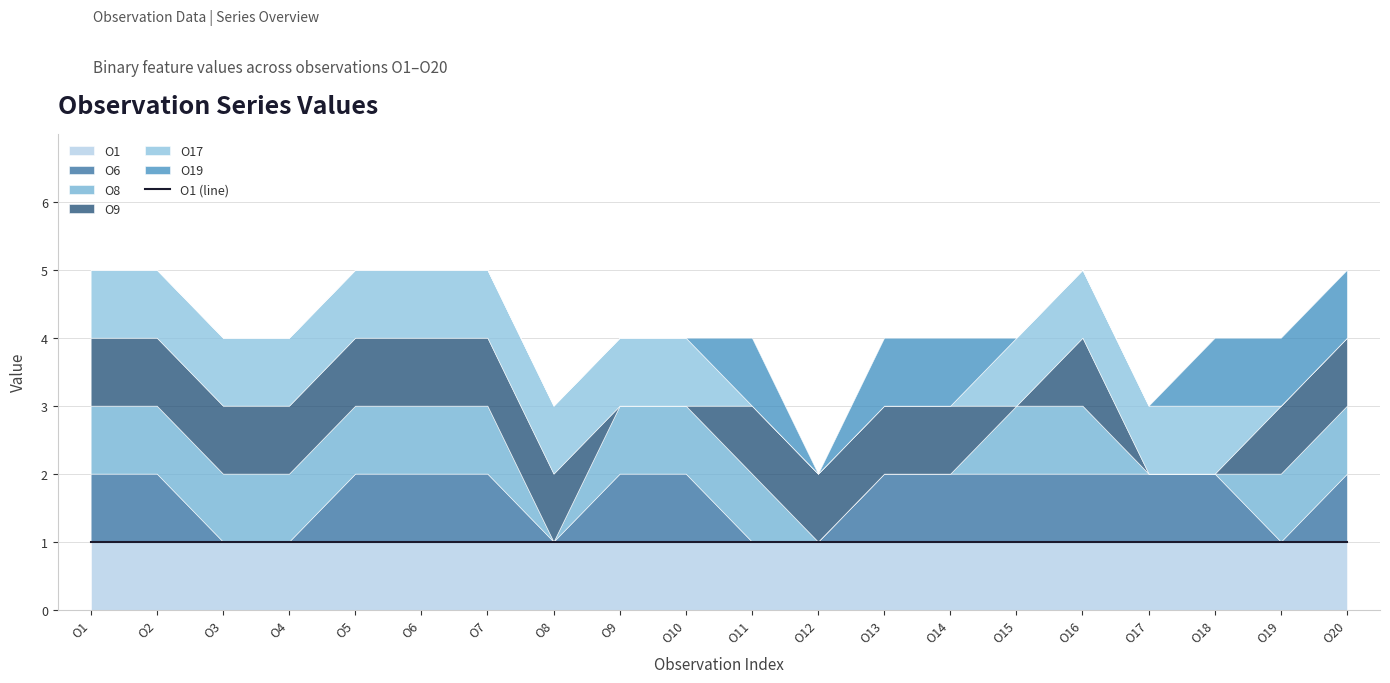

What is the total value across all series at O16?

5